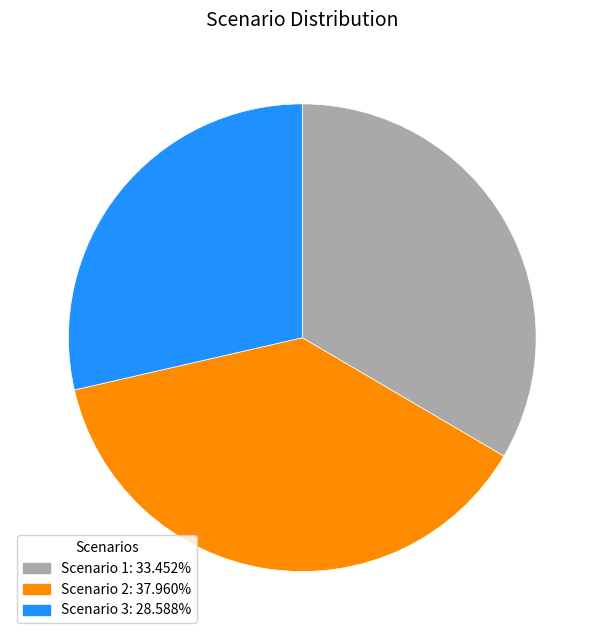

Is Scenario 1: 33.452% the majority of the pie?

No